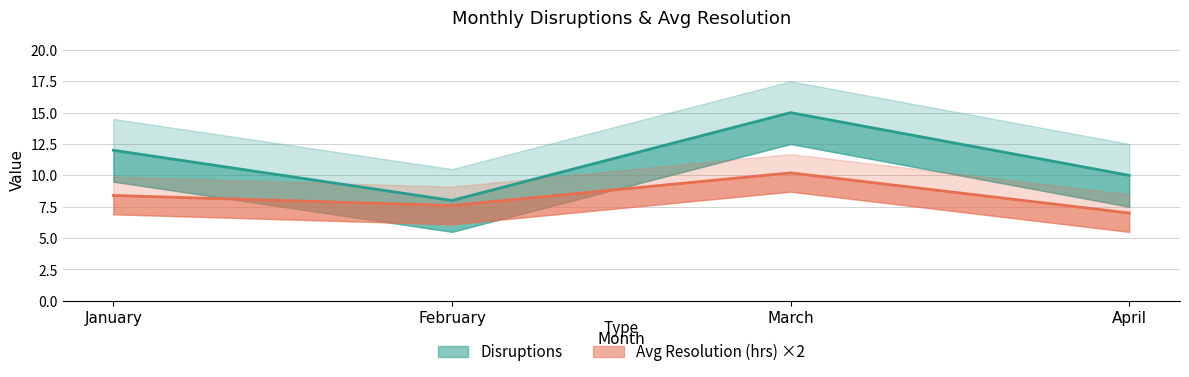

True or false: Disruptions has a value of 10.0 at April.

True